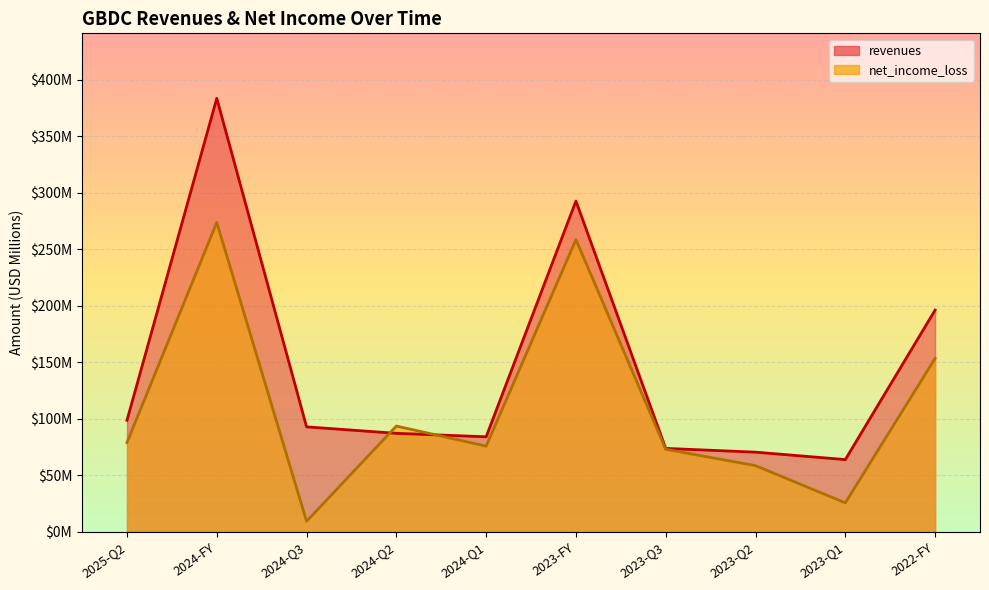

After their last crossing, which series has the higher values: revenues or net_income_loss?

revenues